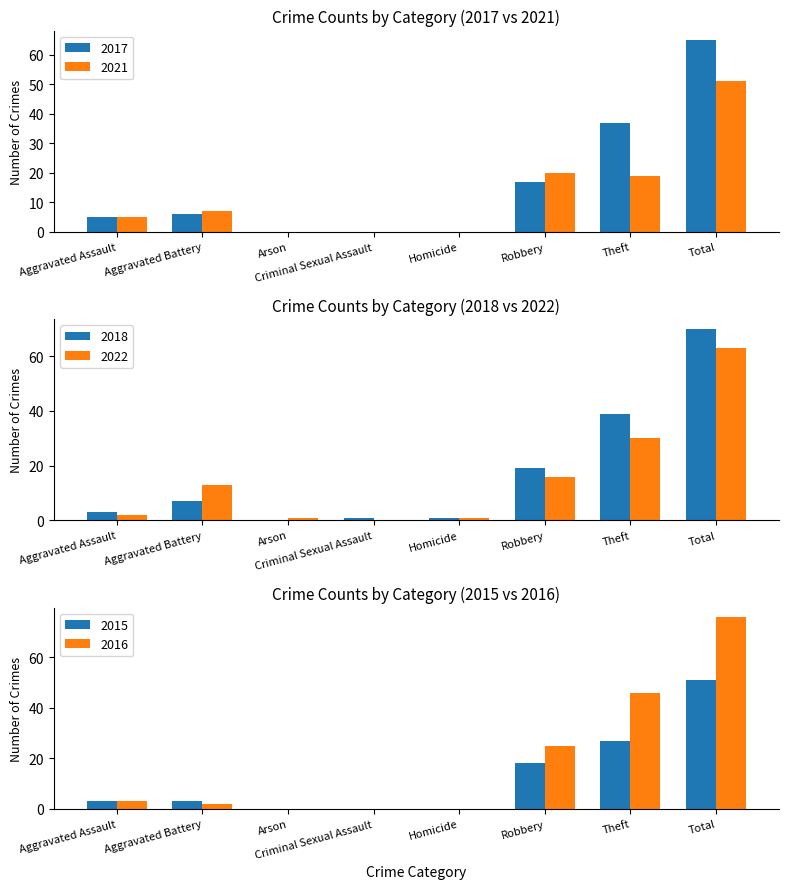

At which label does 2017 reach its peak?

Total